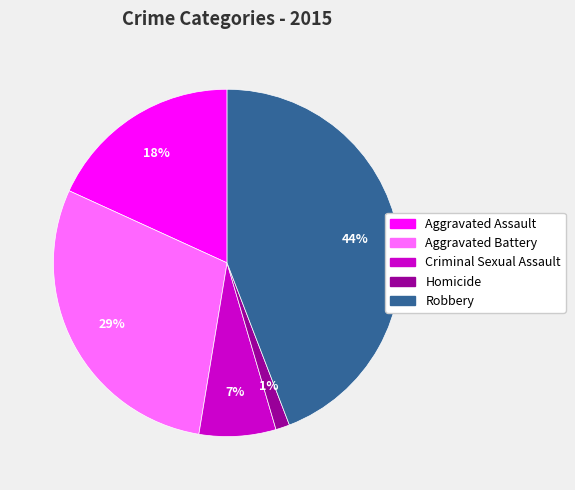

Rank the categories by value from lowest to highest.

Homicide, Criminal Sexual Assault, Aggravated Assault, Aggravated Battery, Robbery